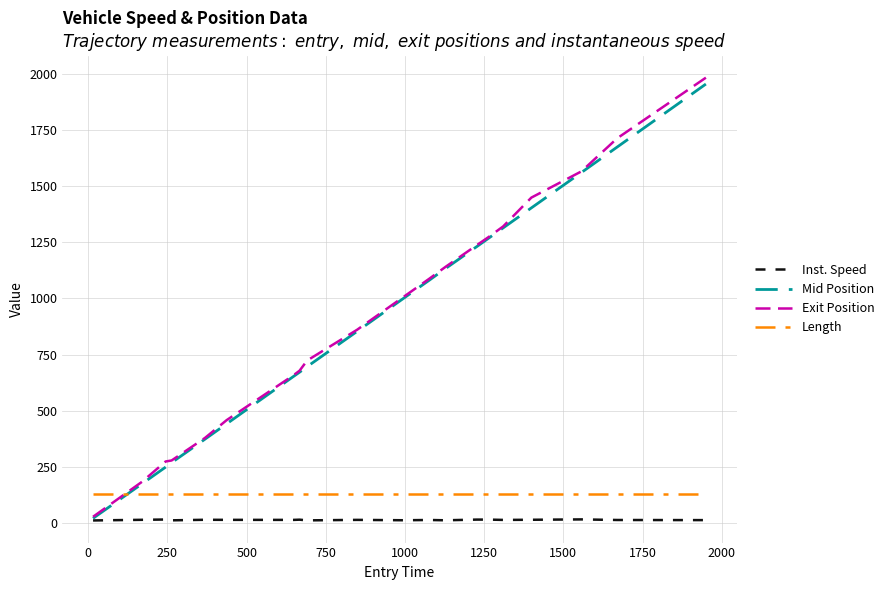

True or false: Length and Inst. Speed cross at least once.

False